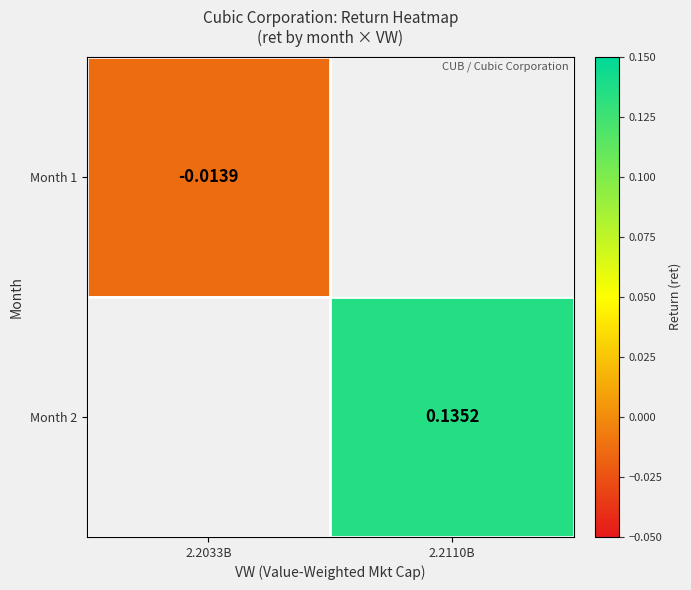

How many data points does each series have?

2